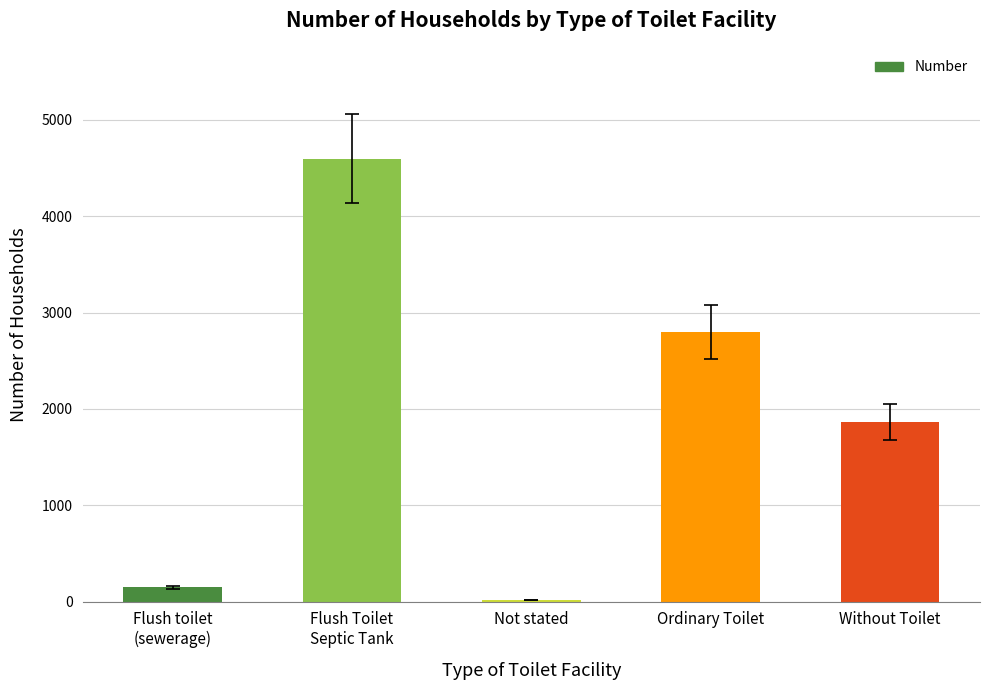

Reading left to right, extract all data points from this chart.

Flush toilet
(sewerage)=148	Flush Toilet
Septic Tank=4598	Not stated=19	Ordinary Toilet=2798	Without Toilet=1863